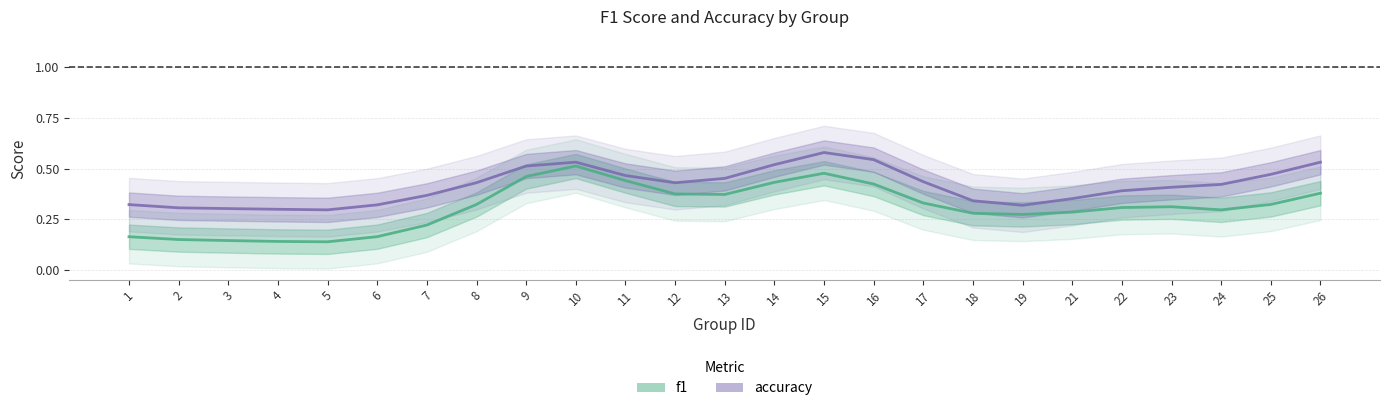

Count the number of data series in this chart.

2